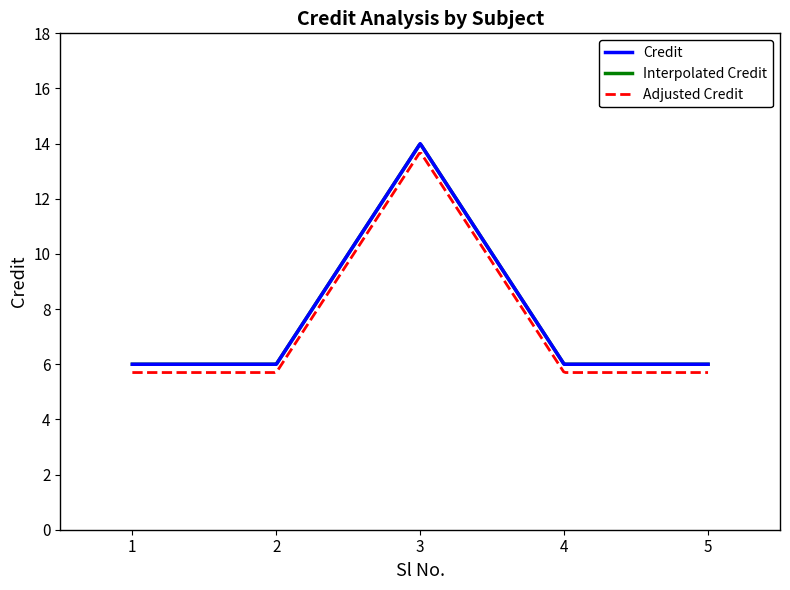

What is the approximate value at 4?

6